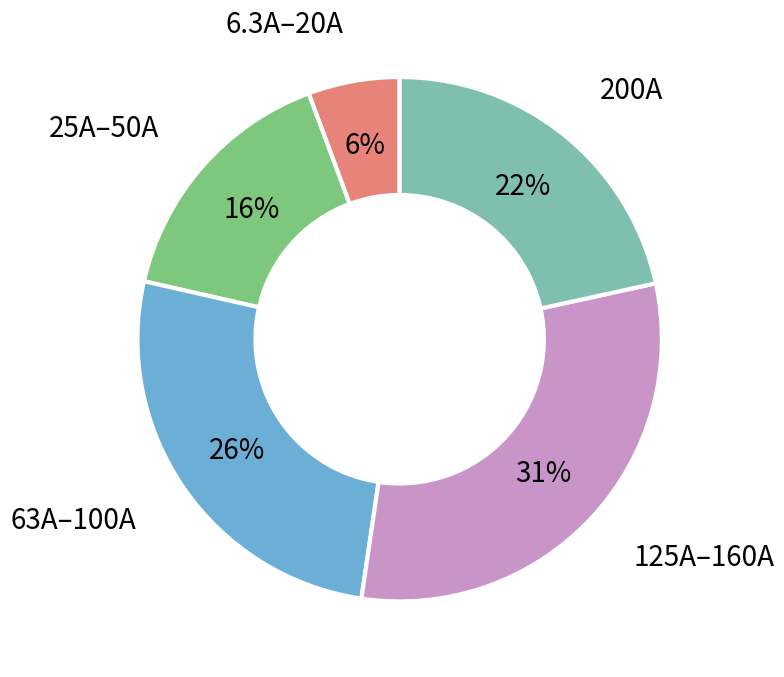

How many slices are in this pie chart?

5